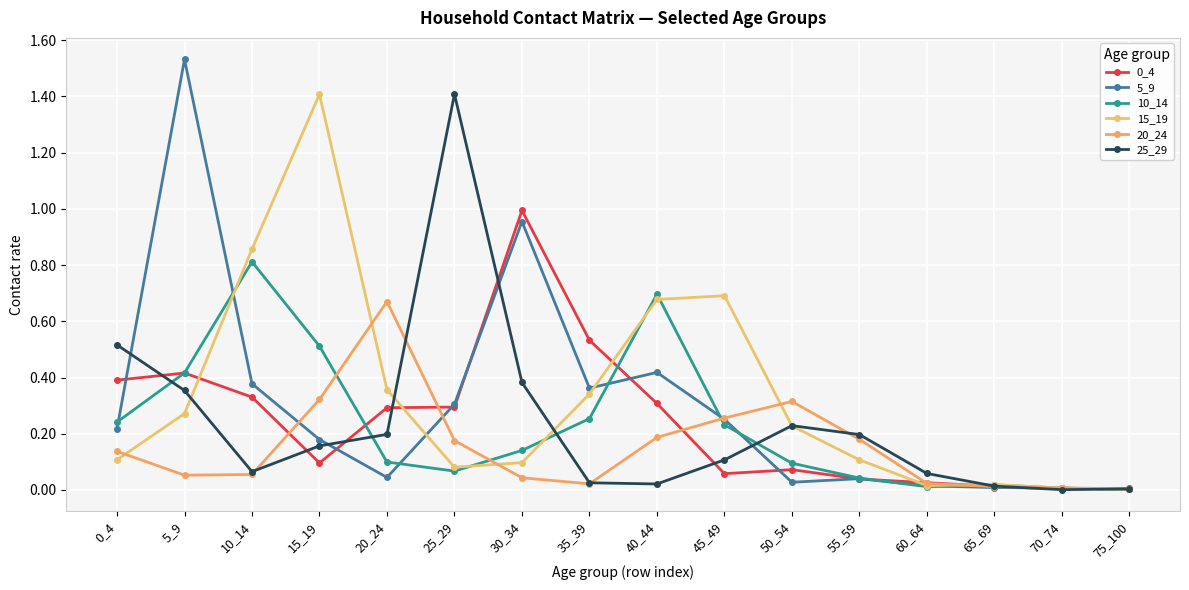

Count the number of categories in the chart.

16